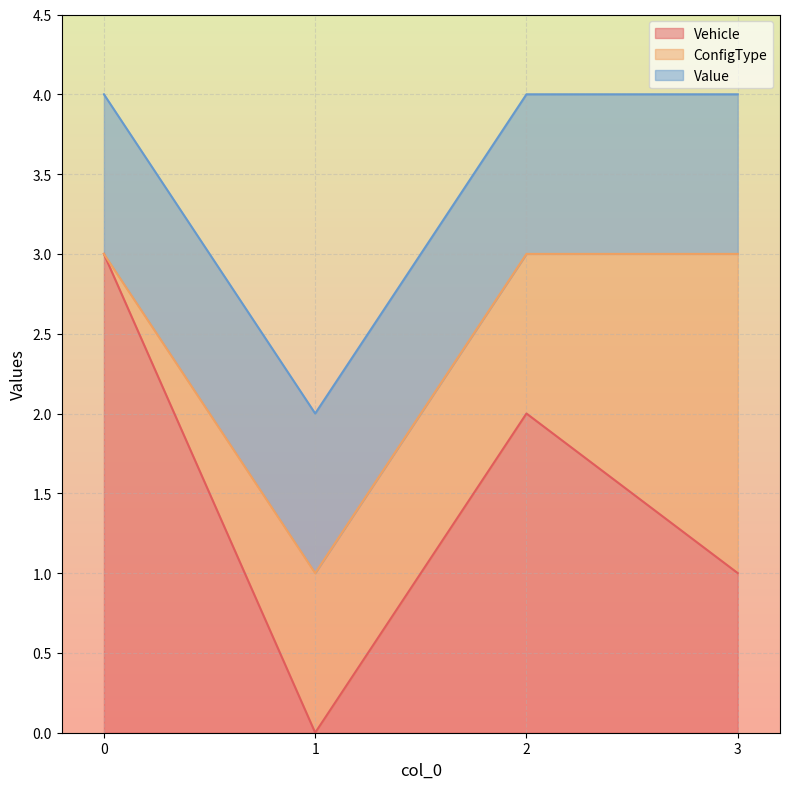

List the labels in order of Value value, smallest first.

0, 1, 2, 3